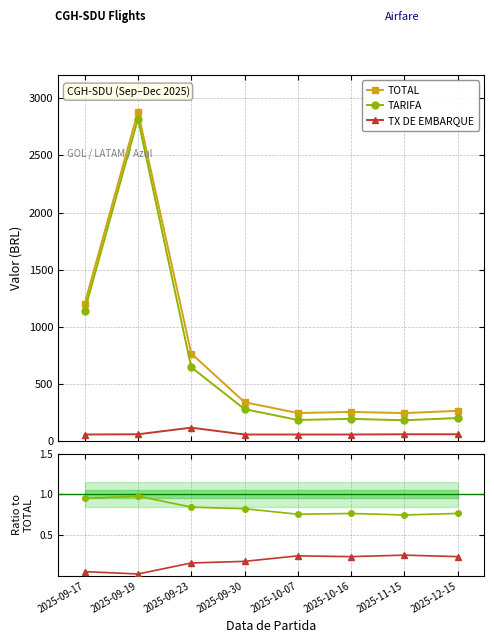

Between 2025-09-23 and 2025-10-07, which is larger?

2025-09-23